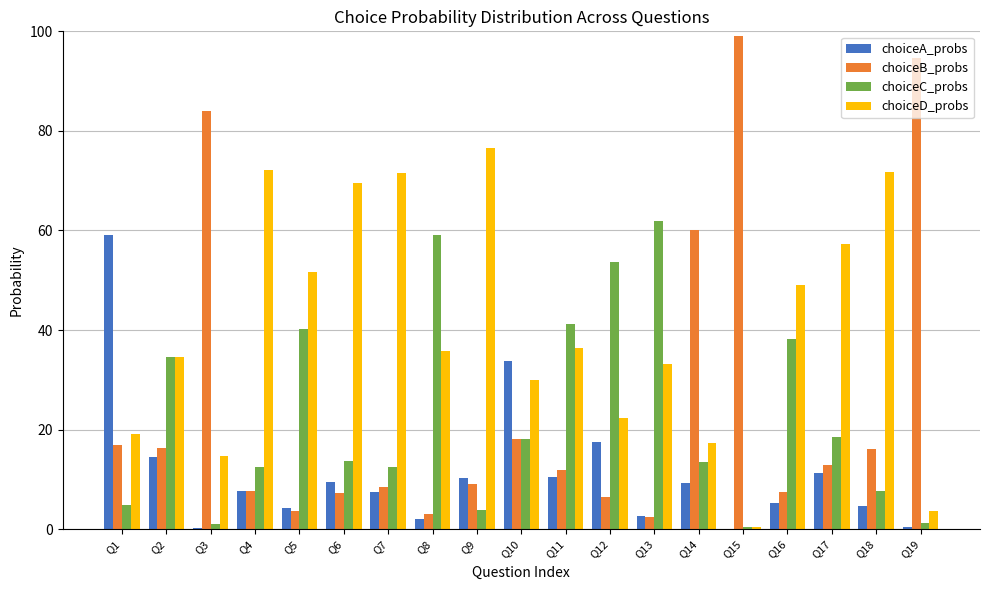

Which series has the largest range (max minus min)?

choiceB_probs